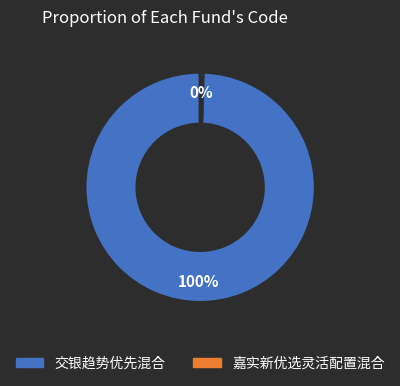

Is the sum of 交银趋势优先混合 and 嘉实新优选灵活配置混合 greater than half?

Yes